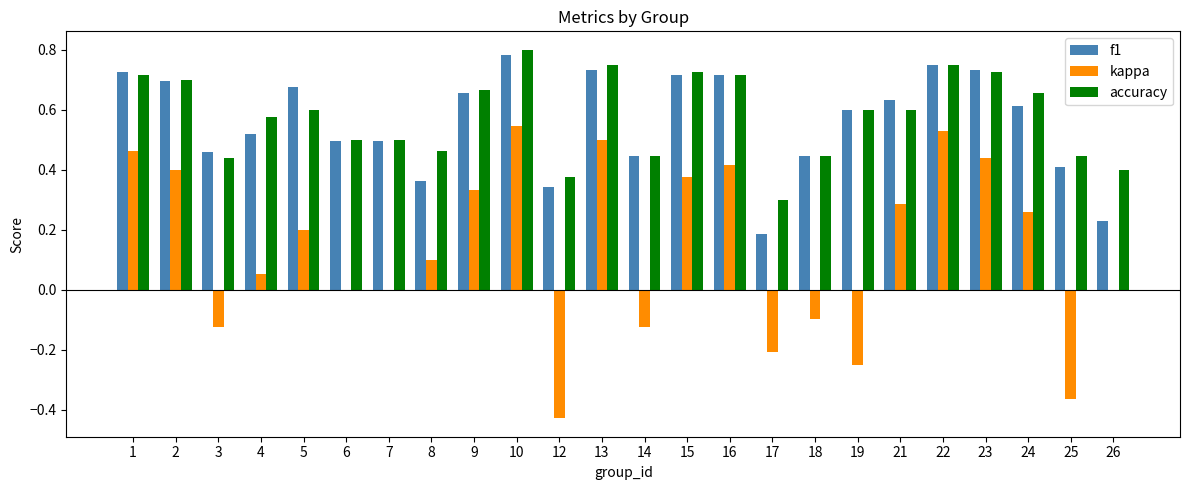

At which label does accuracy reach its peak?

10